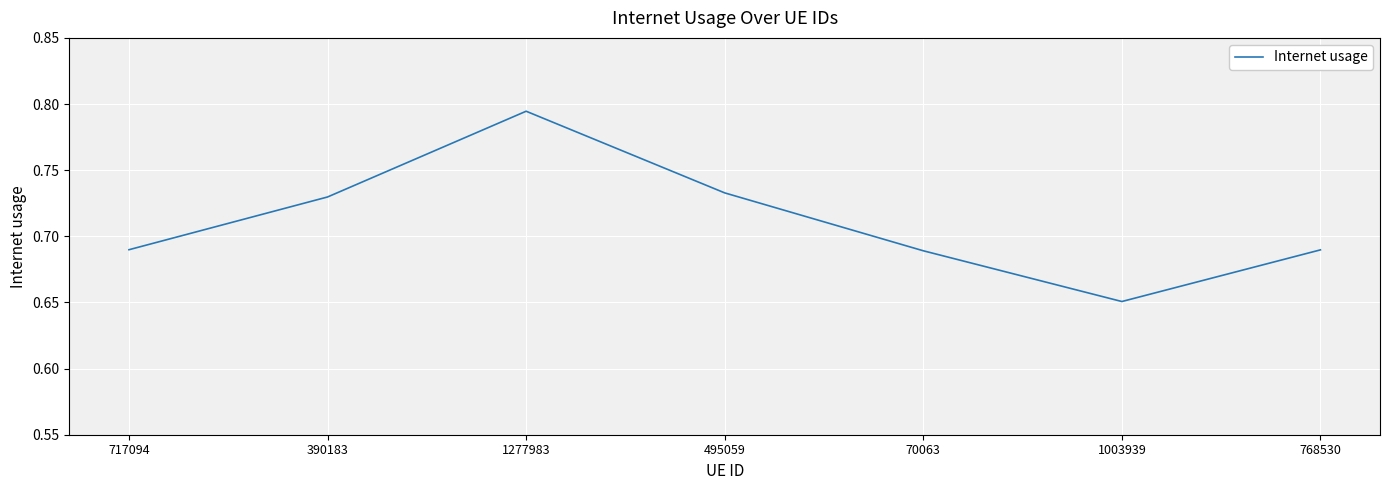

How many interior local valleys (lower than both neighbors) does the data have?

1